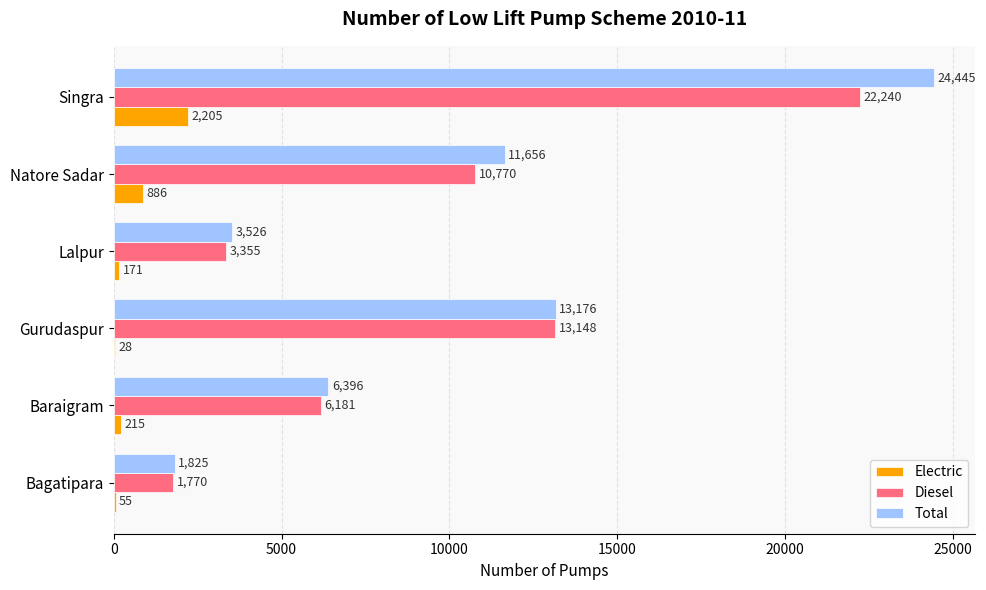

Is it true that Diesel equals 6181 at Baraigram?

True